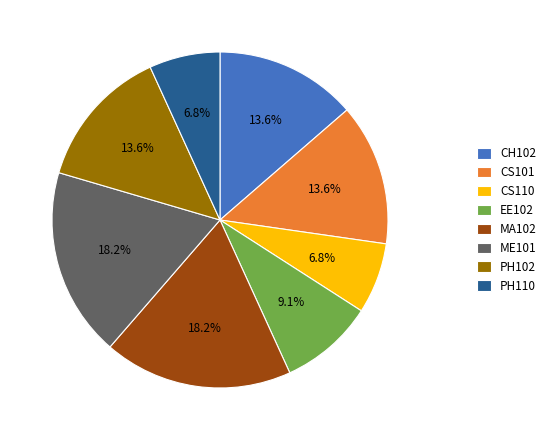

Does PH102 represent more than half of the total?

No